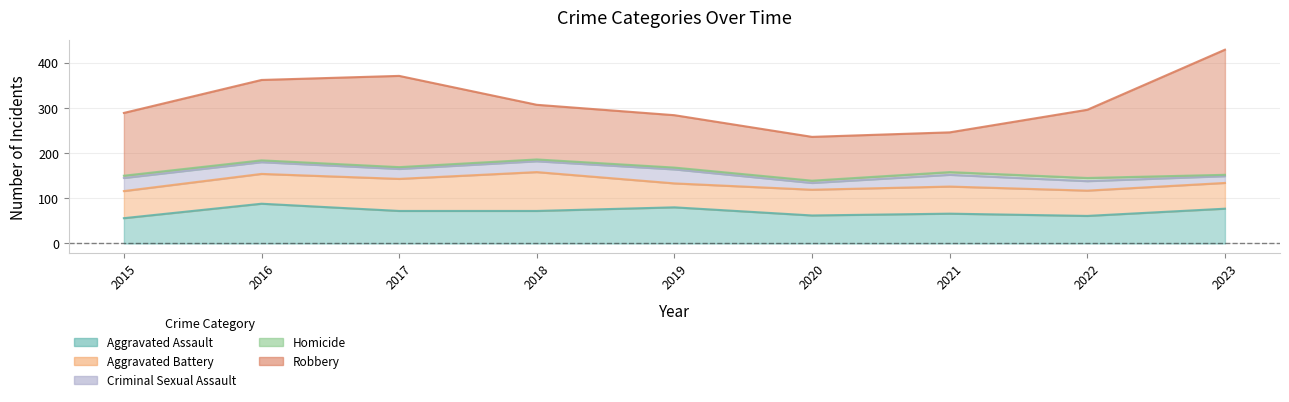

Which has a higher value, 2021 or 2022?

2021